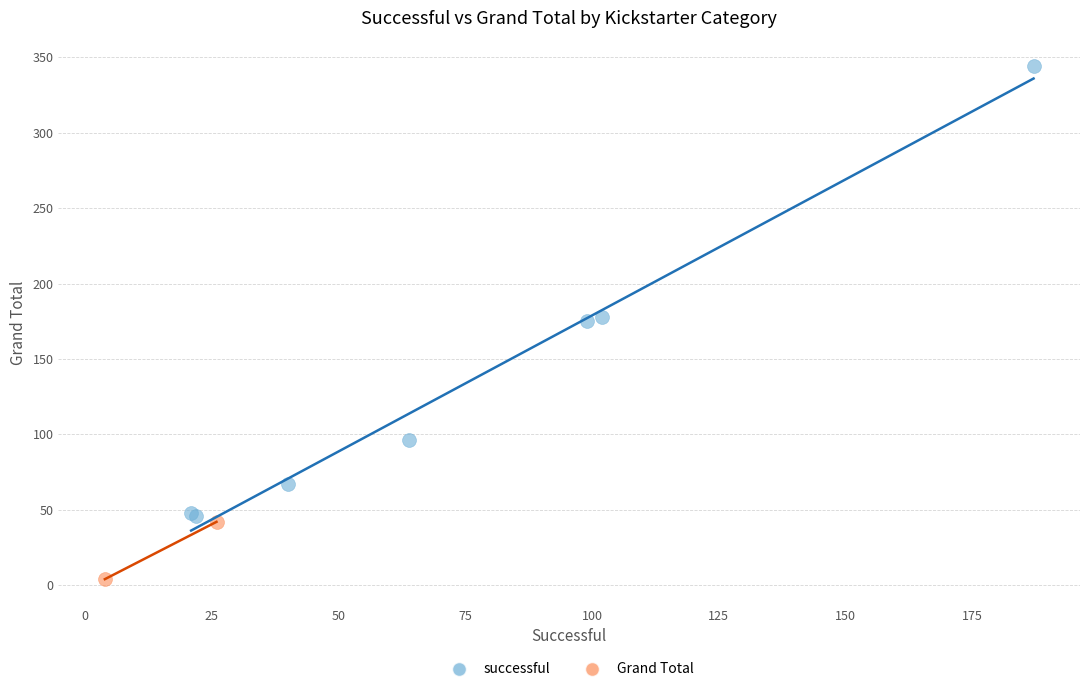

Which series reaches the minimum Y coordinate?

Grand Total